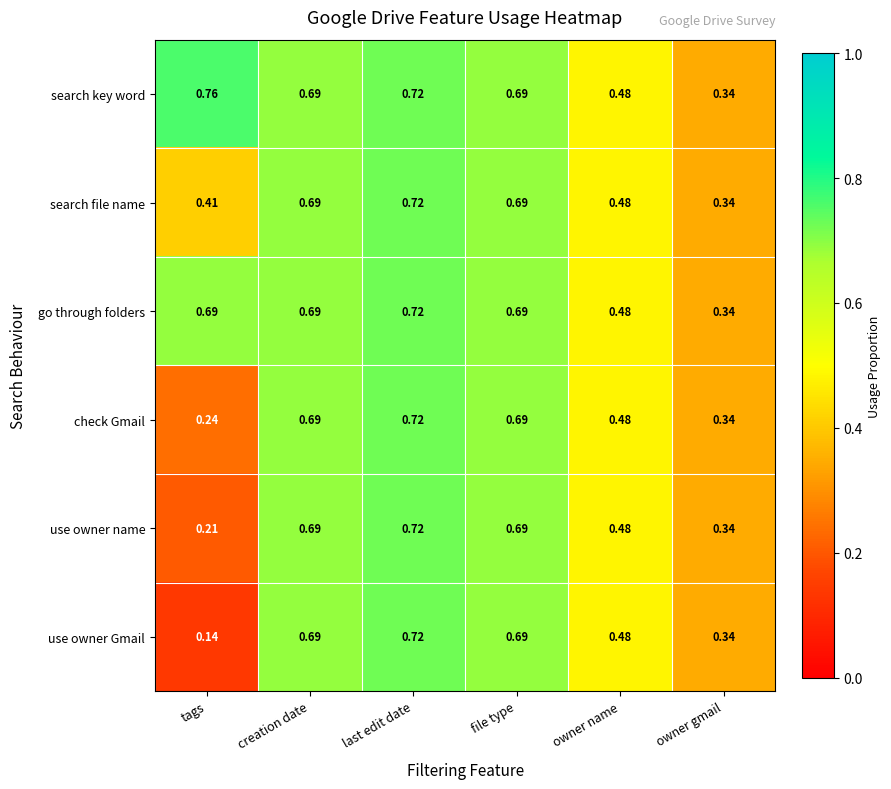

At which label is search key word closest to 0?

owner gmail